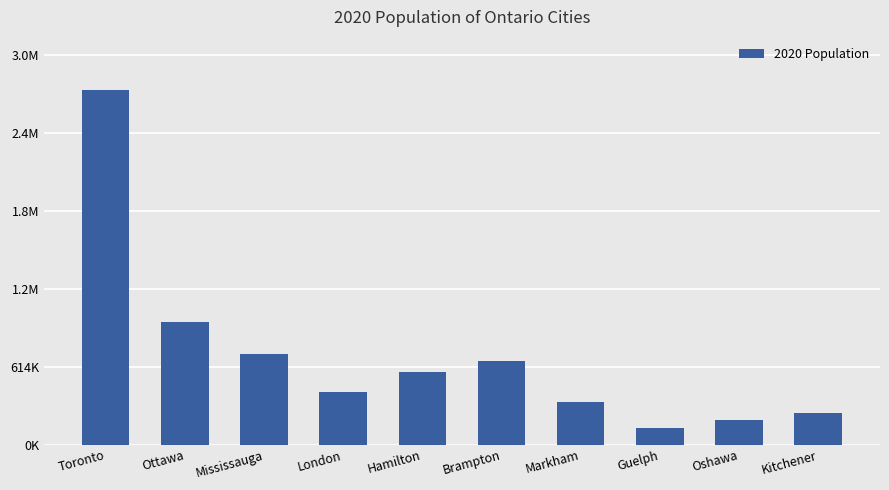

Rank the categories by value from lowest to highest.

Guelph, Oshawa, Kitchener, Markham, London, Hamilton, Brampton, Mississauga, Ottawa, Toronto